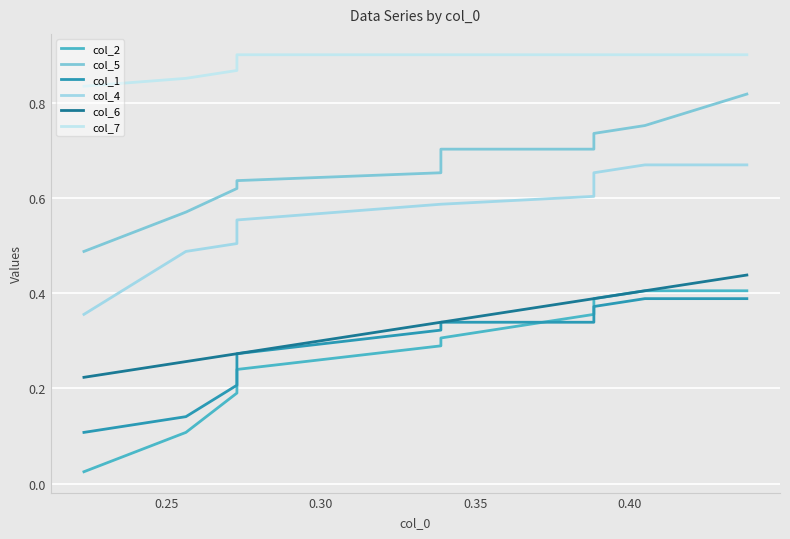

At how many categories does at least one series exceed 0?

10